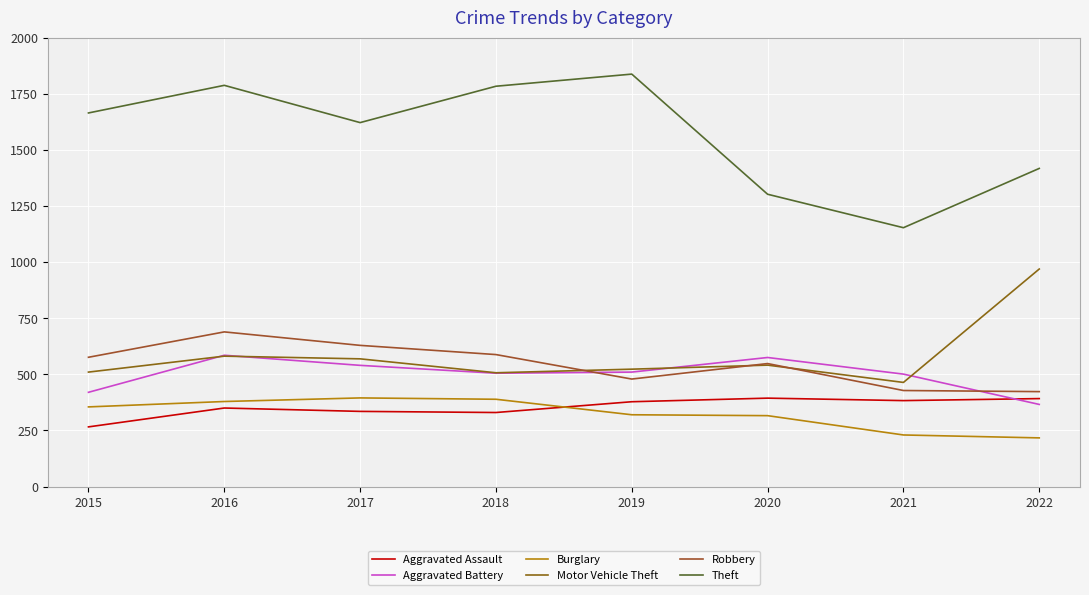

Is this an area chart (filled region under the line)?

No